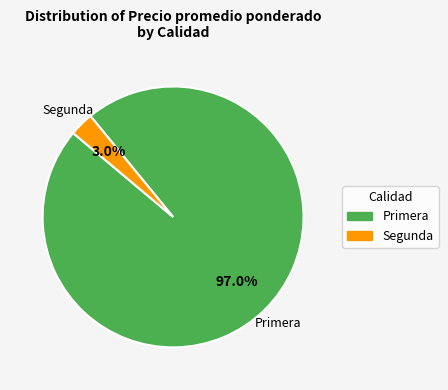

How many segments does this pie chart have?

2